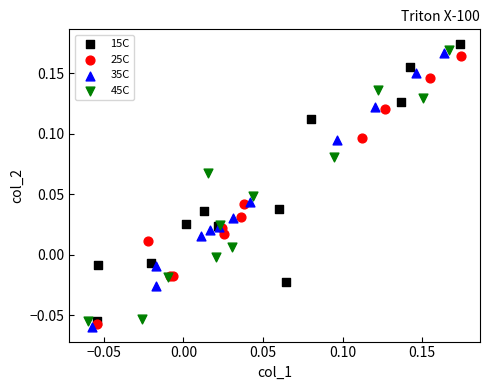

Which series contains the highest Y value?

15C